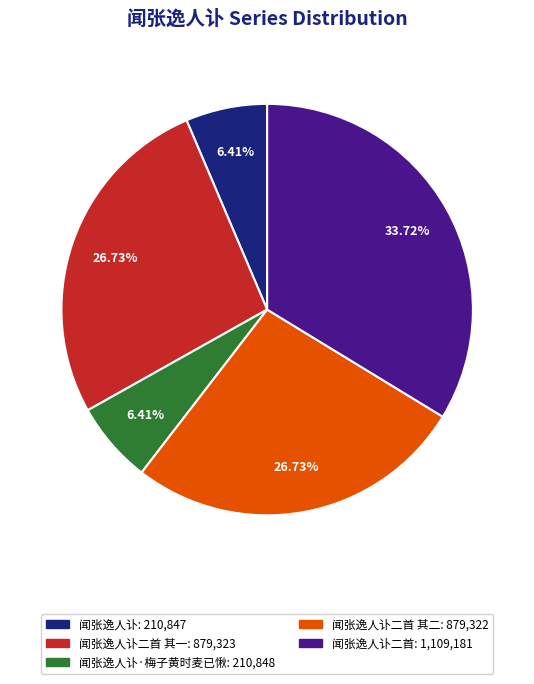

Is there any slice that represents more than half of the pie?

No